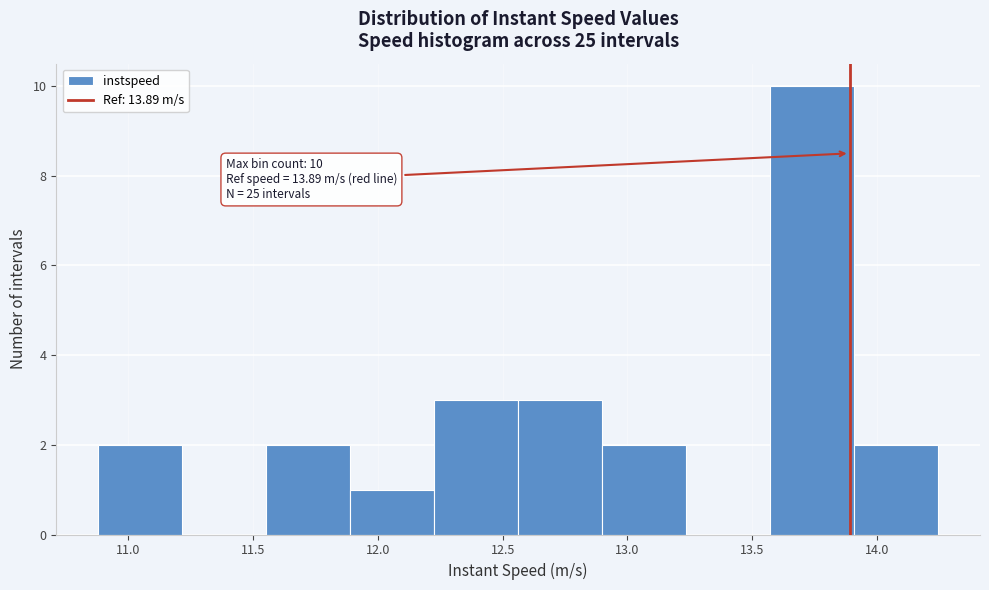

Which range on the x-axis has the tallest bar?

13.55 to 13.90